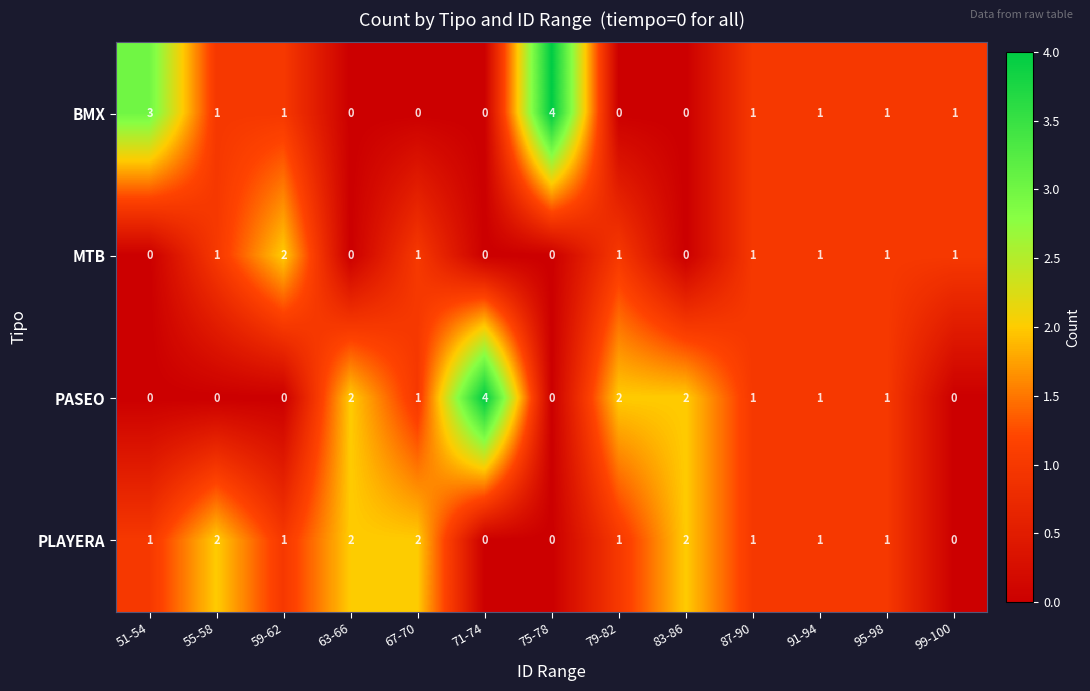

Between 71-74 and 87-90, which series saw the biggest shift?

PASEO